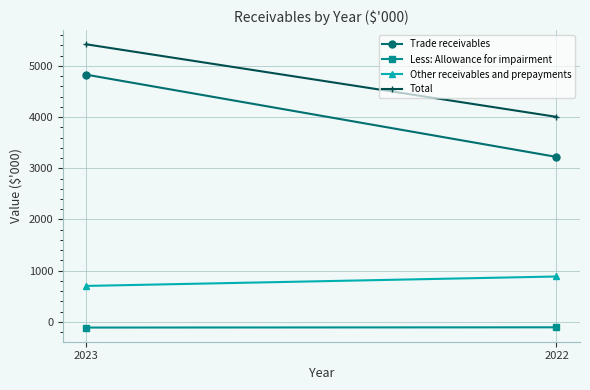

Between 2023 and 2022, which series saw the biggest shift?

Trade receivables